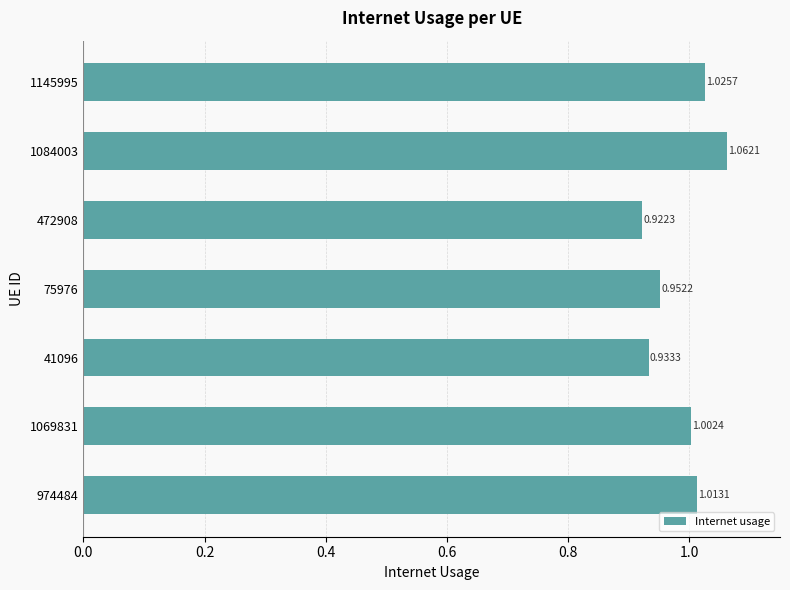

Between 41096 and 75976, which is larger?

75976